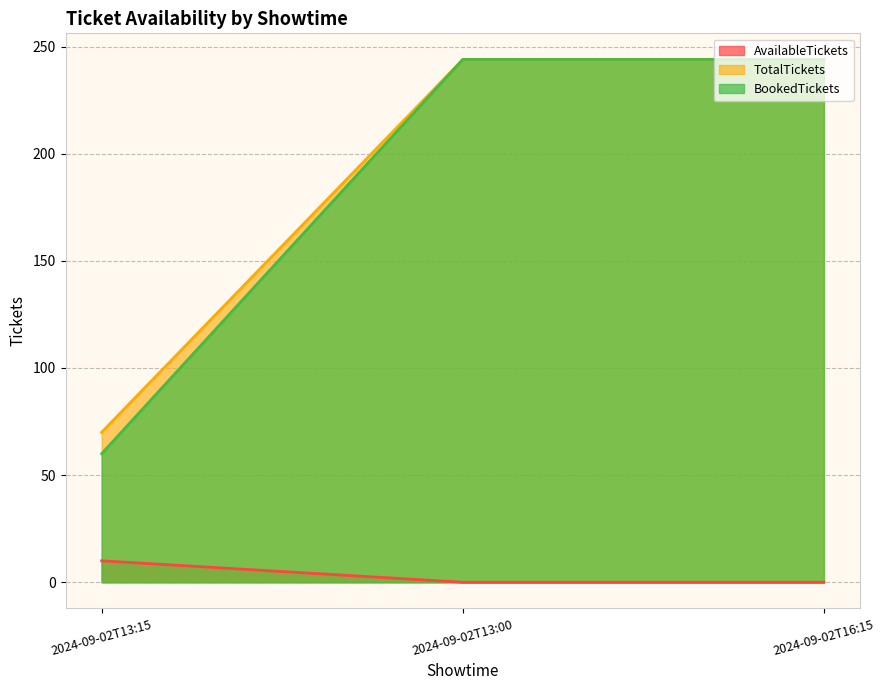

The AvailableTickets series shows 3 at 2024-09-02T13:00. True or false?

False